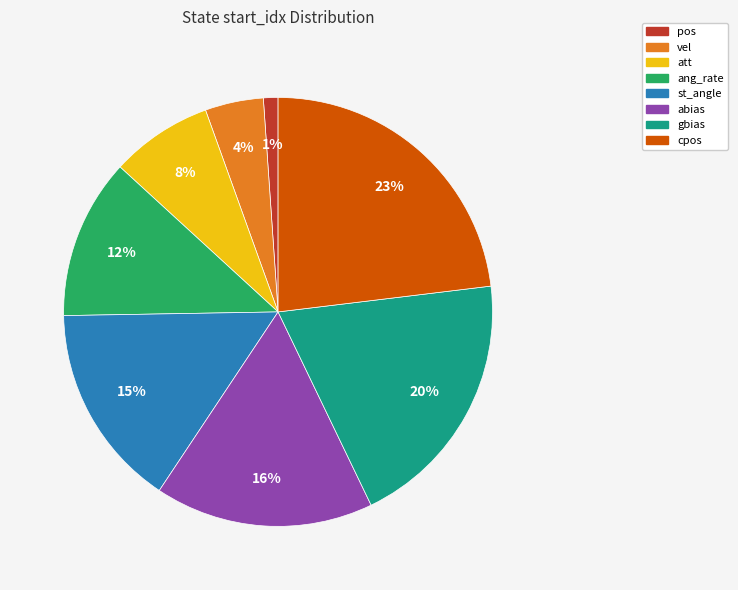

Rank the categories by value from highest to lowest.

cpos, gbias, abias, st_angle, ang_rate, att, vel, pos